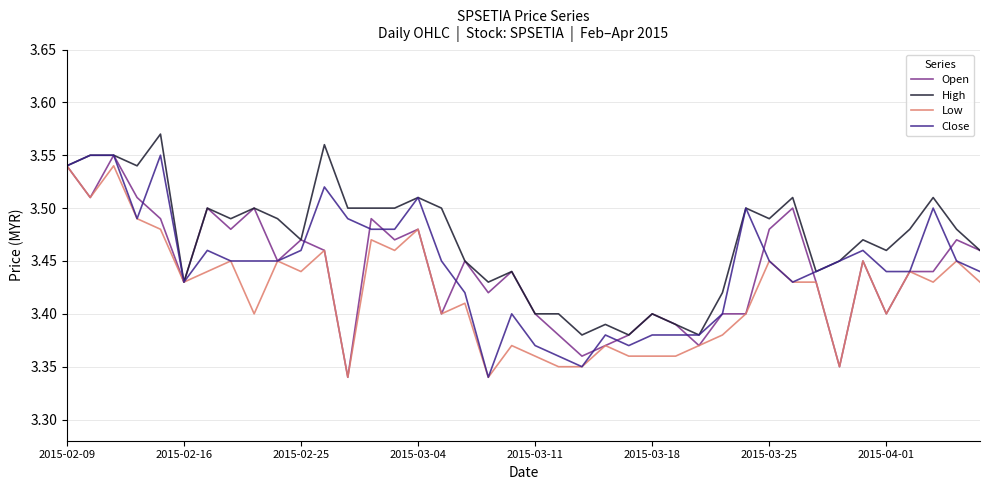

What are all the series names shown in the legend?

Open, High, Low, Close